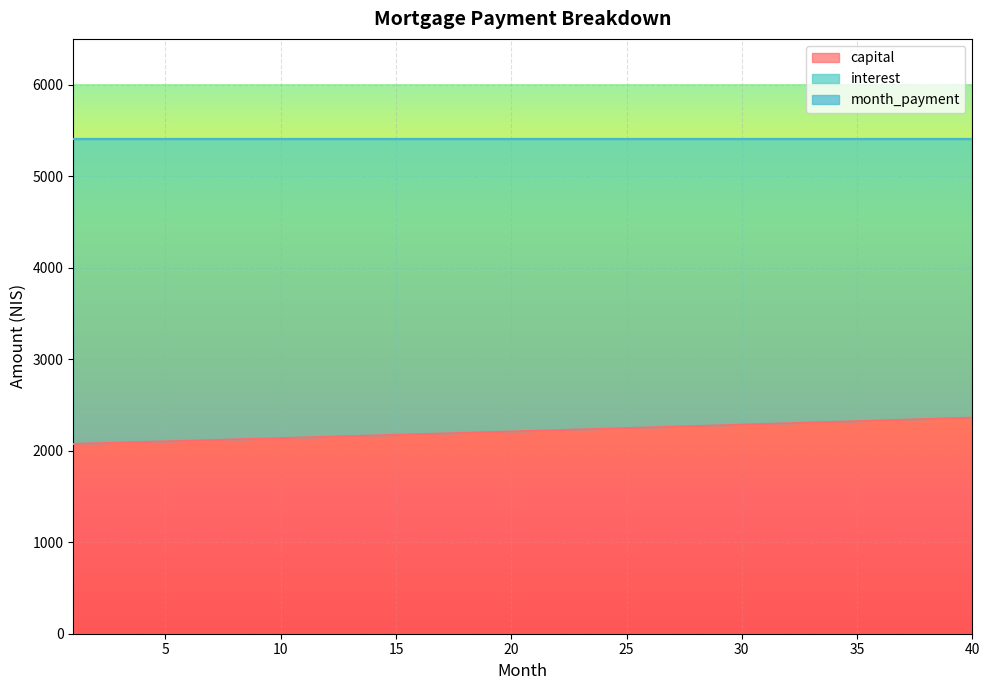

What is the difference between the maximum and minimum values in the interest series?

287.4